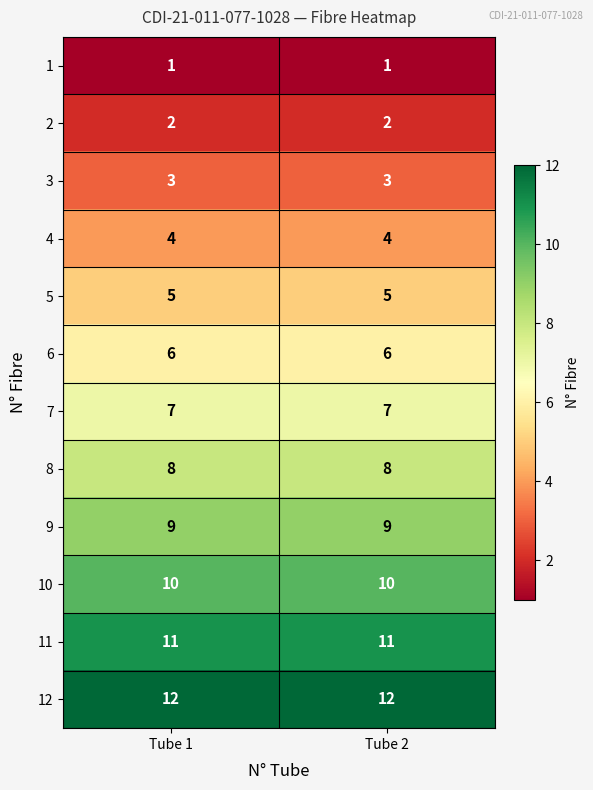

Reading left to right, extract all data points from this chart.

1: 1	1
2: 2	2
3: 3	3
4: 4	4
5: 5	5
6: 6	6
7: 7	7
8: 8	8
9: 9	9
10: 10	10
11: 11	11
12: 12	12